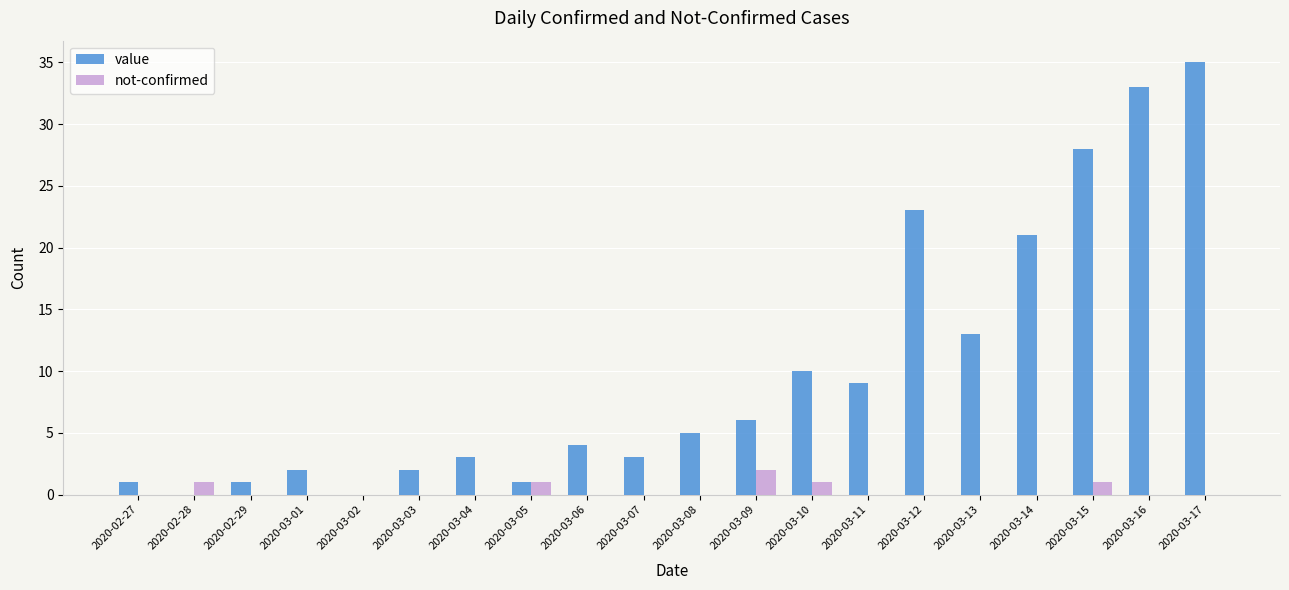

Reading left to right, extract all data points from this chart.

value: 2020-02-27=1	2020-02-28=0	2020-02-29=1	2020-03-01=2	2020-03-02=0	2020-03-03=2	2020-03-04=3	2020-03-05=1	2020-03-06=4	2020-03-07=3	2020-03-08=5	2020-03-09=6	2020-03-10=10	2020-03-11=9	2020-03-12=23	2020-03-13=13	2020-03-14=21	2020-03-15=28	2020-03-16=33	2020-03-17=35
not-confirmed: 2020-02-27=0	2020-02-28=1	2020-02-29=0	2020-03-01=0	2020-03-02=0	2020-03-03=0	2020-03-04=0	2020-03-05=1	2020-03-06=0	2020-03-07=0	2020-03-08=0	2020-03-09=2	2020-03-10=1	2020-03-11=0	2020-03-12=0	2020-03-13=0	2020-03-14=0	2020-03-15=1	2020-03-16=0	2020-03-17=0